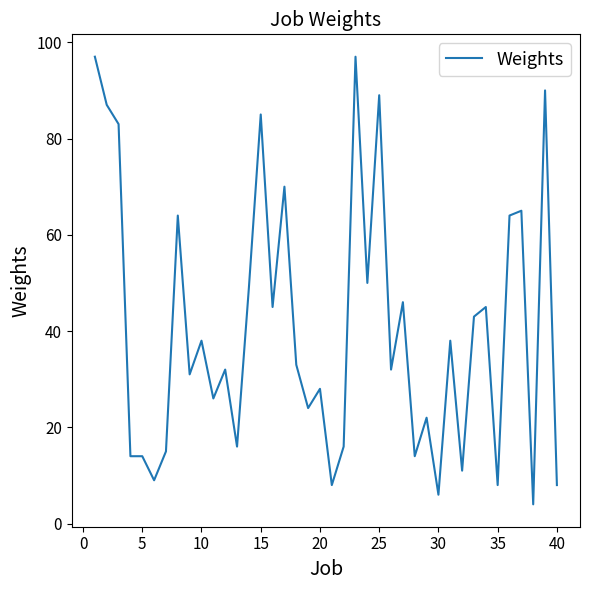

What is the maximum value shown in the chart?

97